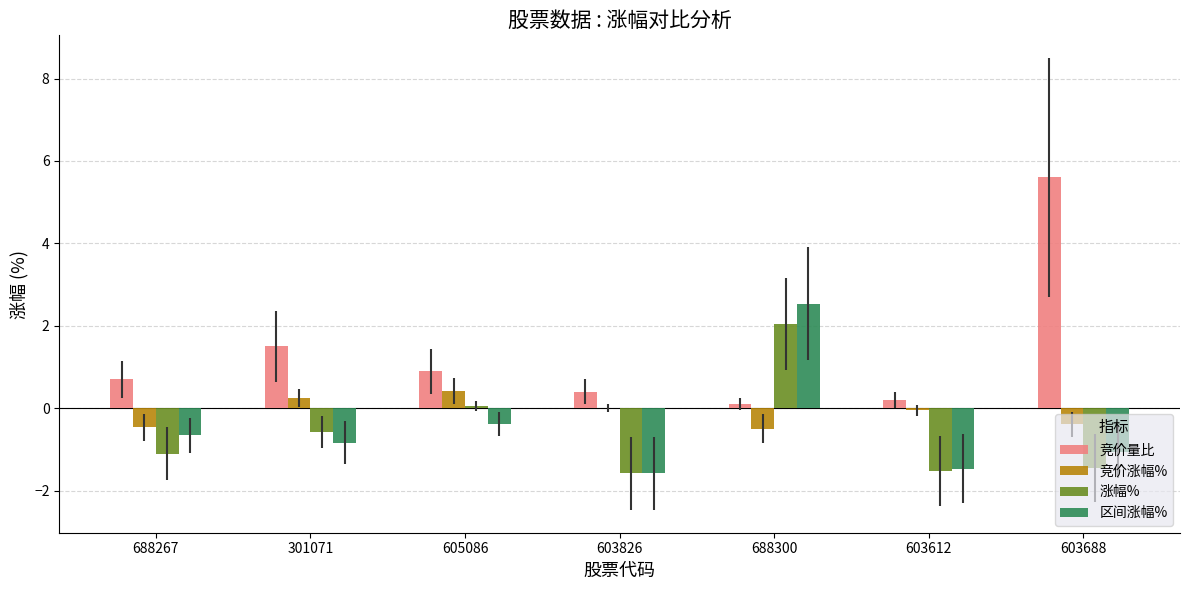

What is the total value across all series at 688300?

4.2